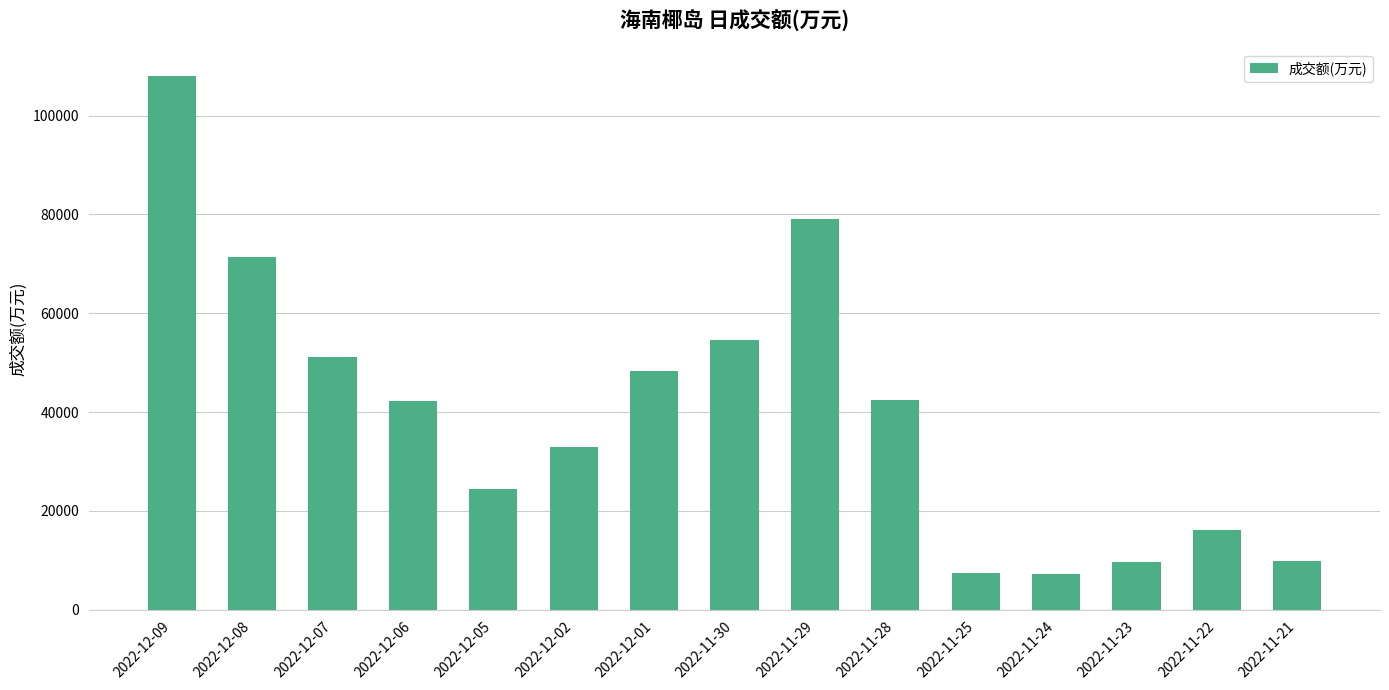

Where is the data nearest to the value 57729?

2022-11-30